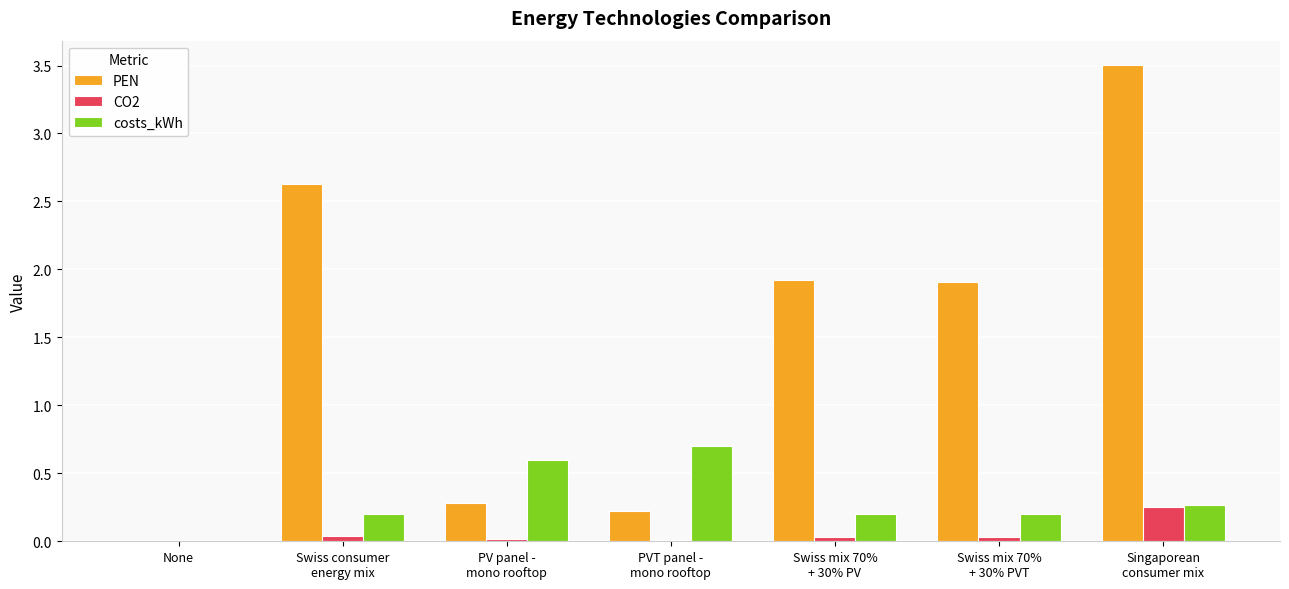

What is the maximum value shown in the chart?

3.5